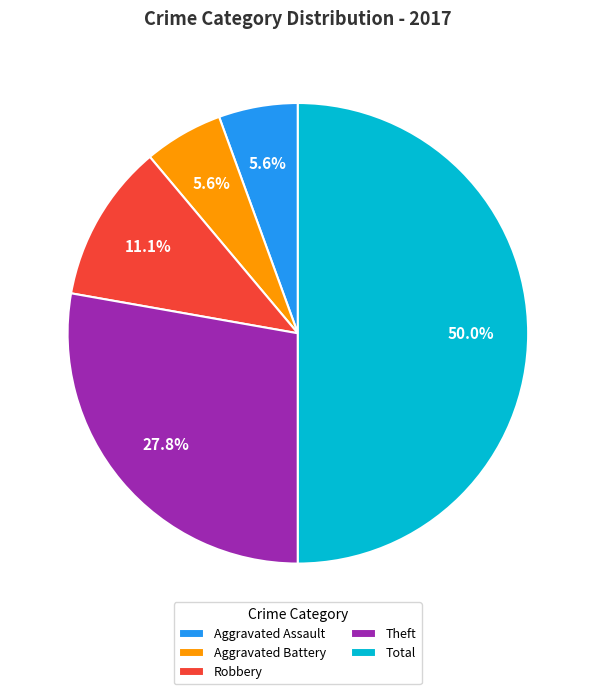

Is it true that Aggravated Assault is 1% of the pie?

False